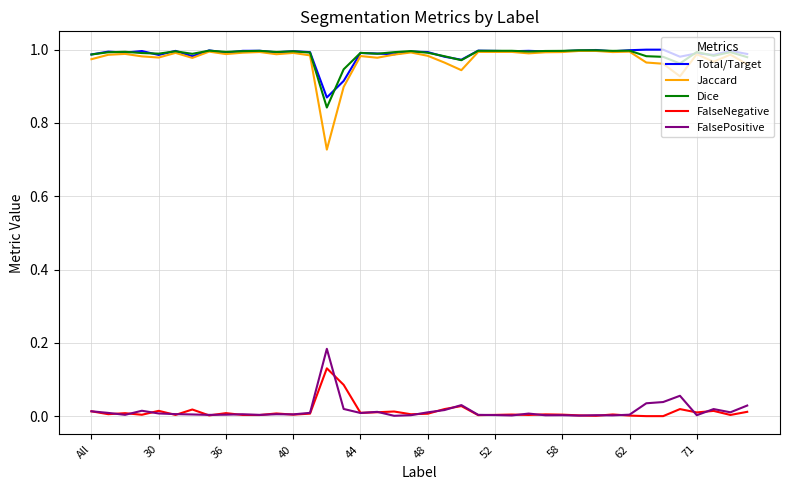

Is this an area chart (filled region under the line)?

No